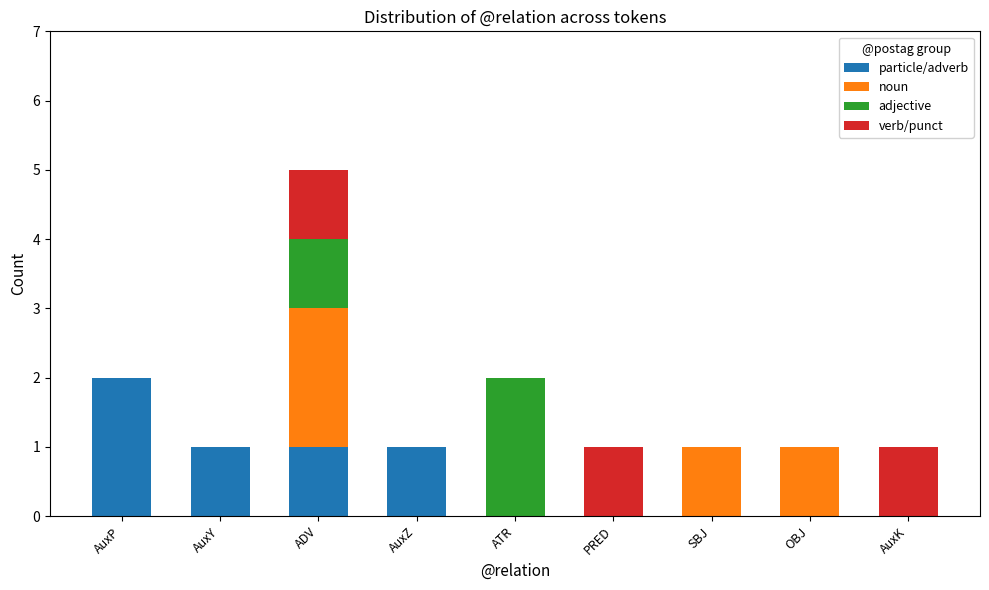

At which label does particle/adverb reach its peak?

AuxP